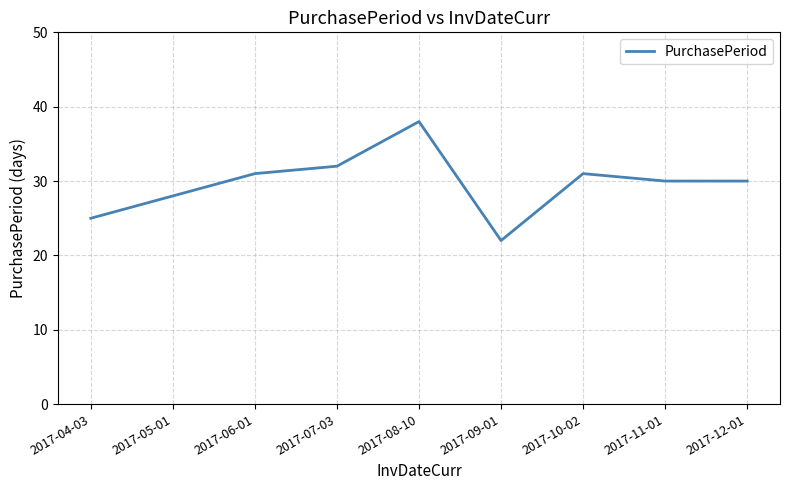

What position from the right is 2017-12-01?

1